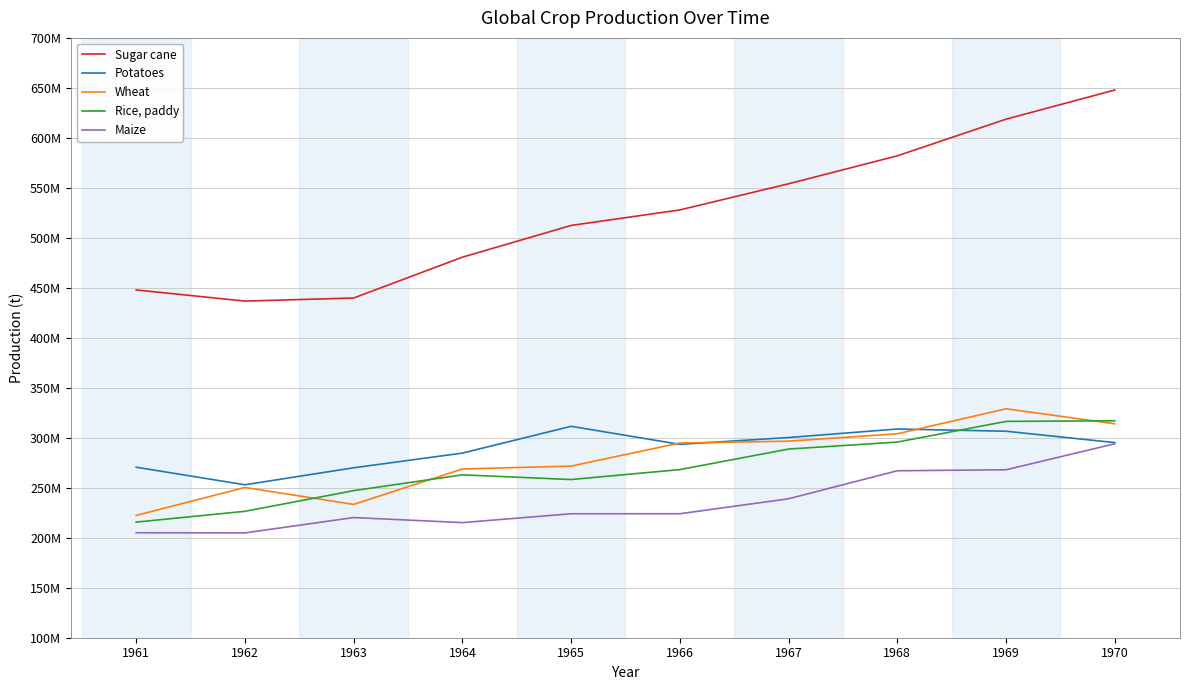

How many interior local valleys does the Wheat series have?

1